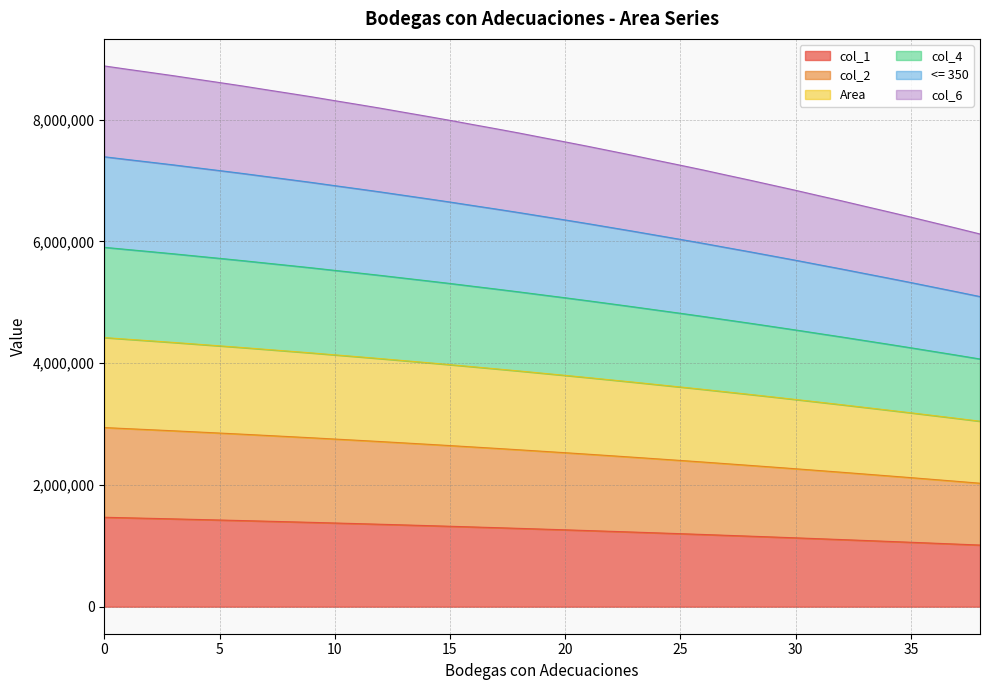

Count the number of categories in the chart.

39